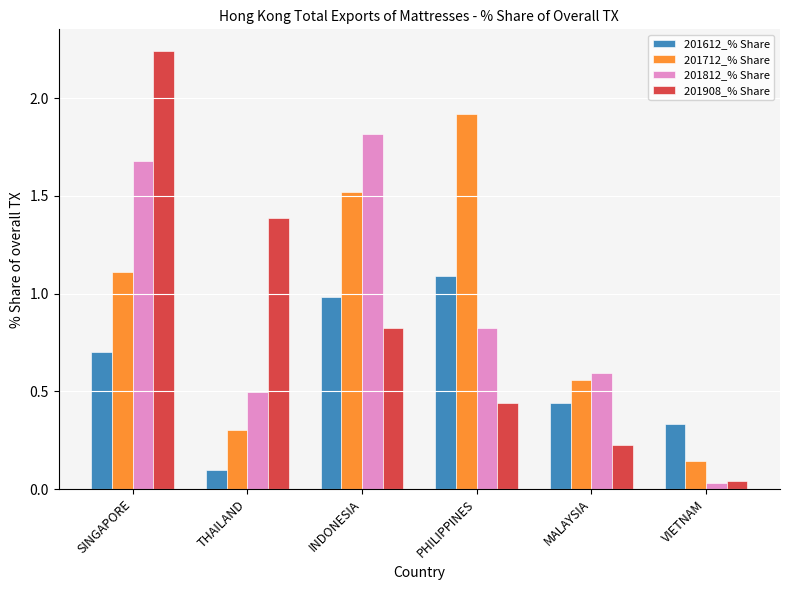

What is the average value of the 201712_% Share series?

0.9